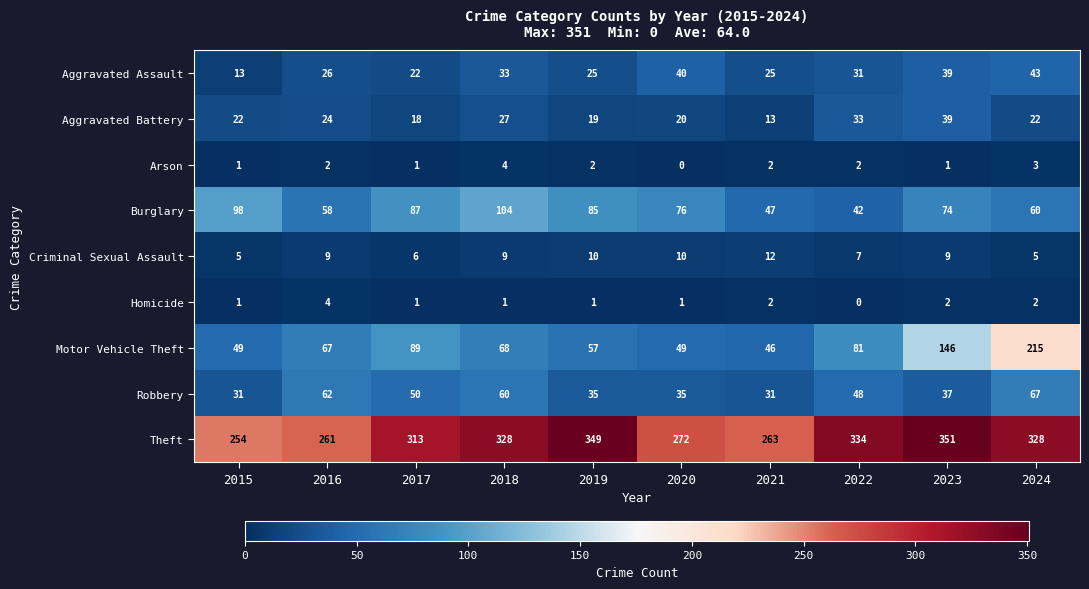

At which category does the chart reach its peak across all series?

2023